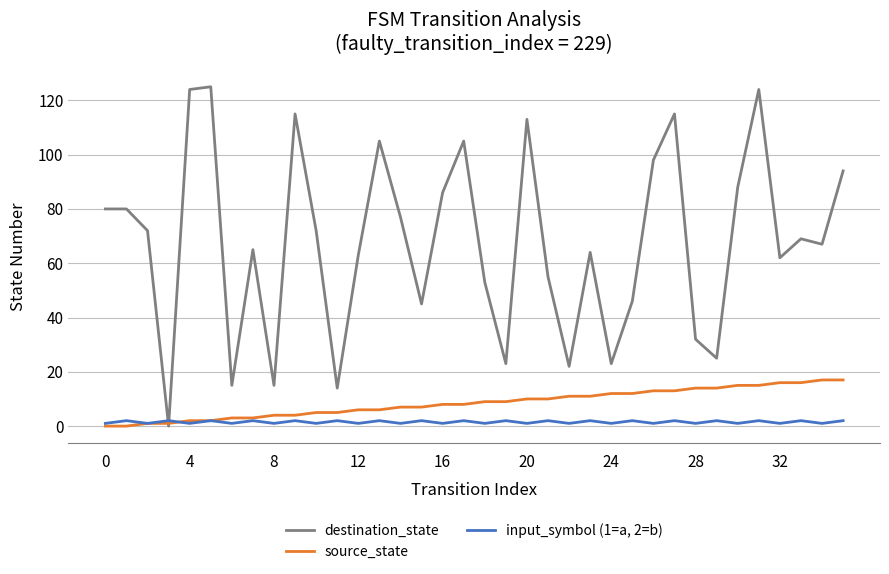

After their last crossing, which series has the higher values: input_symbol (1=a, 2=b) or source_state?

source_state